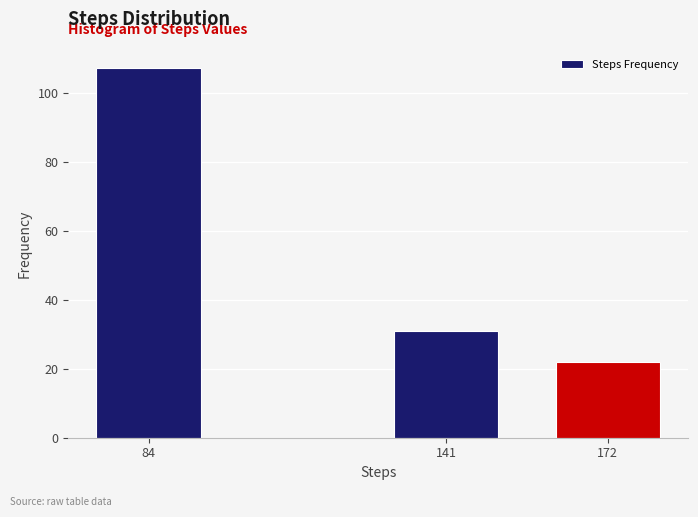

Reading left to right, extract all data points from this chart.

107	31	22